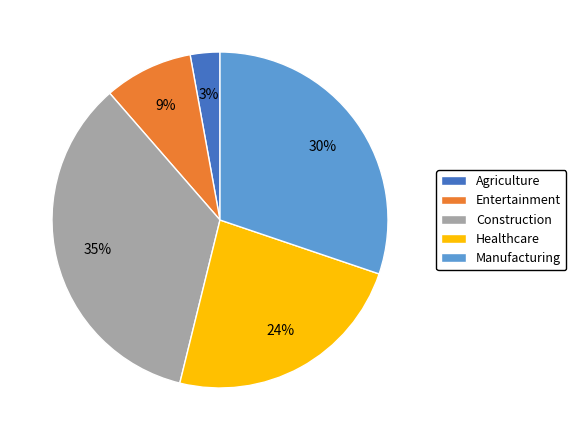

True or false: Healthcare accounts for 11% of the total.

False